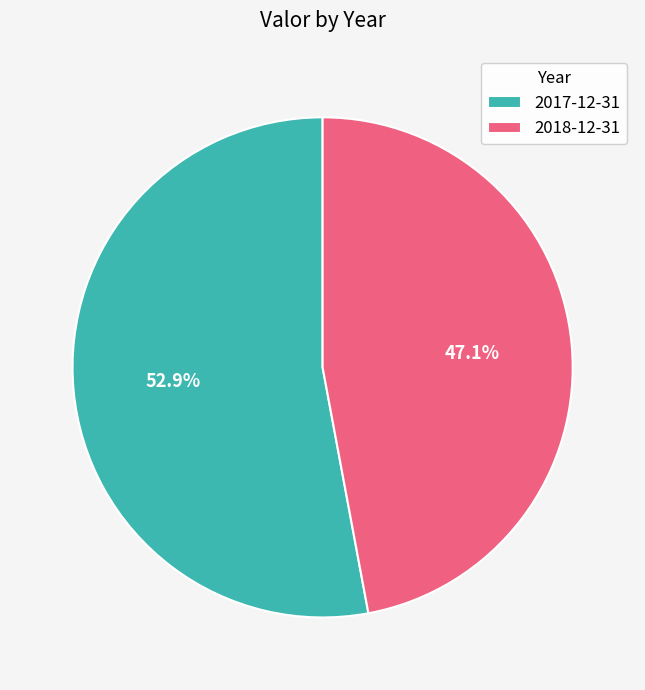

To the nearest percent, what portion does 2017-12-31 represent?

53%